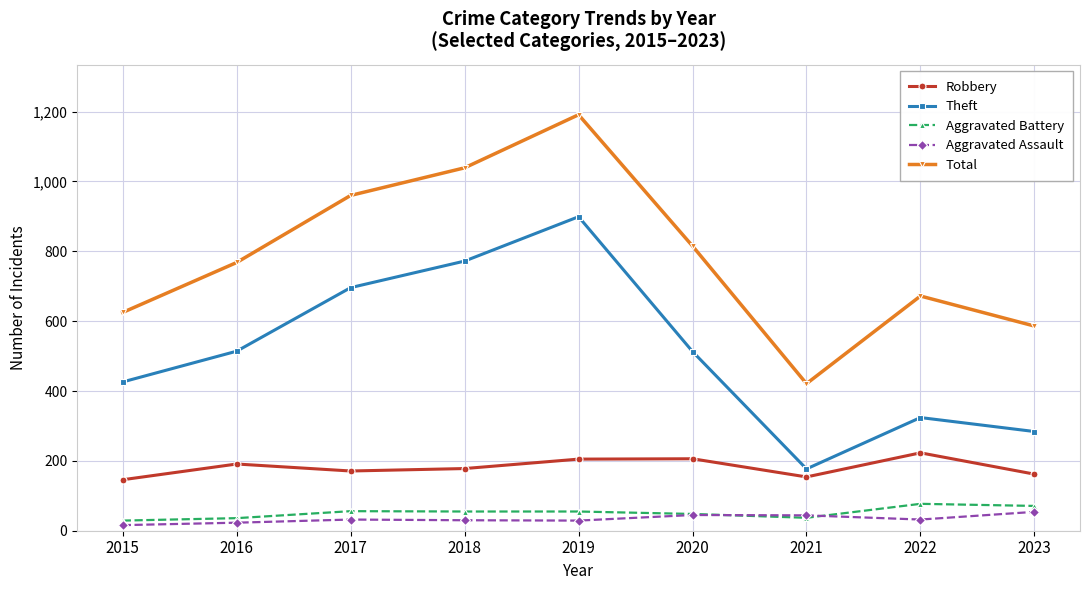

What is the sum of the Robbery values at 2023 and 2021?

316